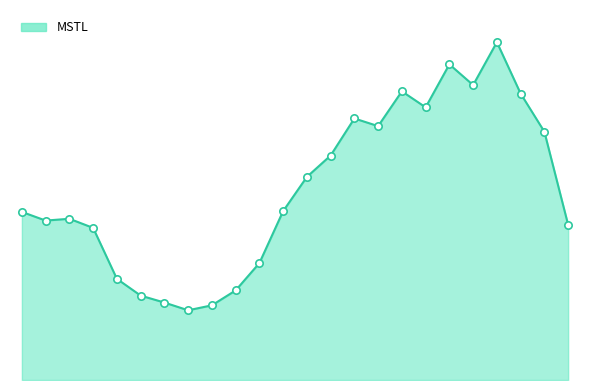

Is this an area chart (filled region under the line)?

Yes